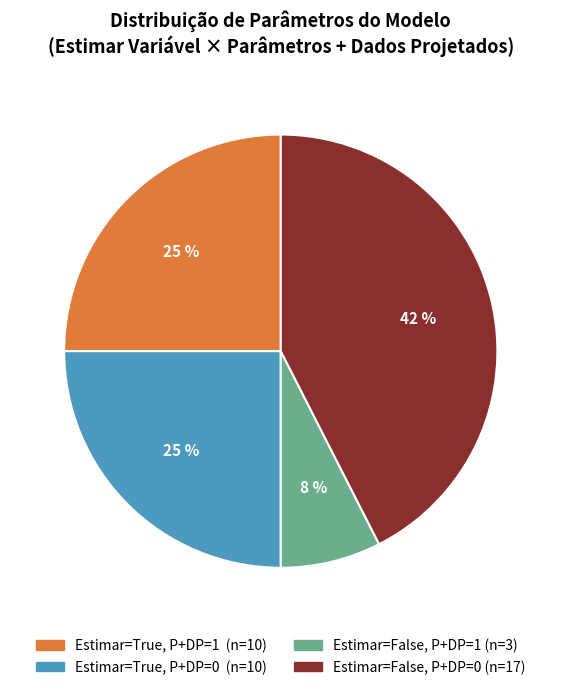

To the nearest percent, what is the average slice percentage?

25%